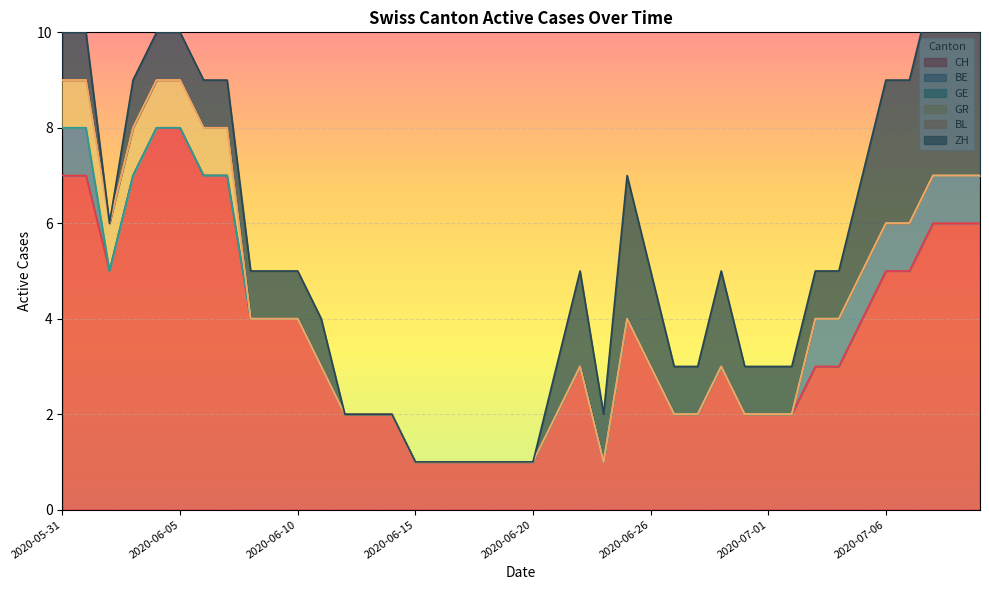

Where does the CH series first go above 3?

2020-05-31